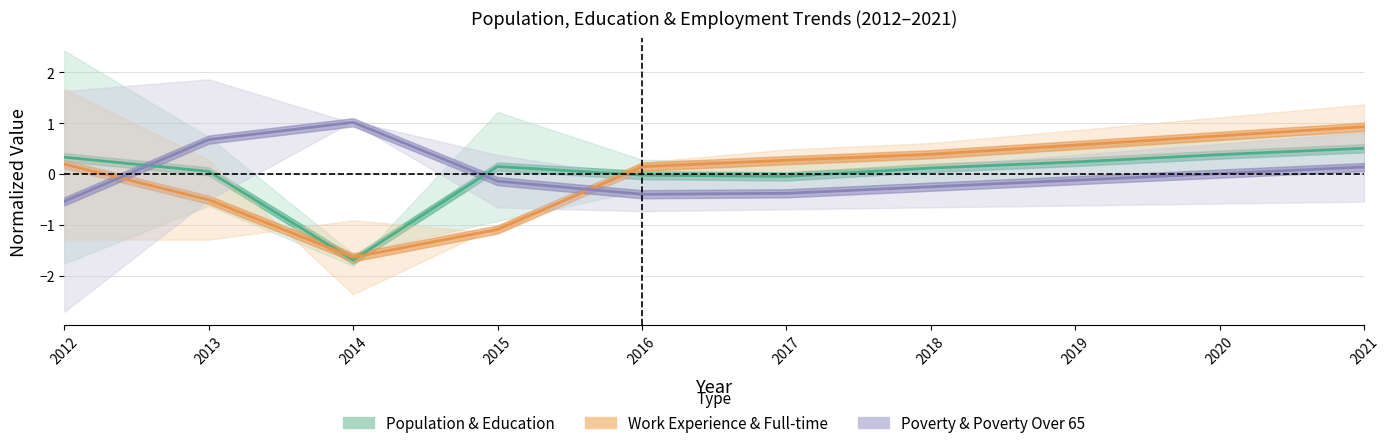

Is the value of Population & Education at 2020 greater than the value of Poverty & Poverty Over 65 at 2018?

Yes